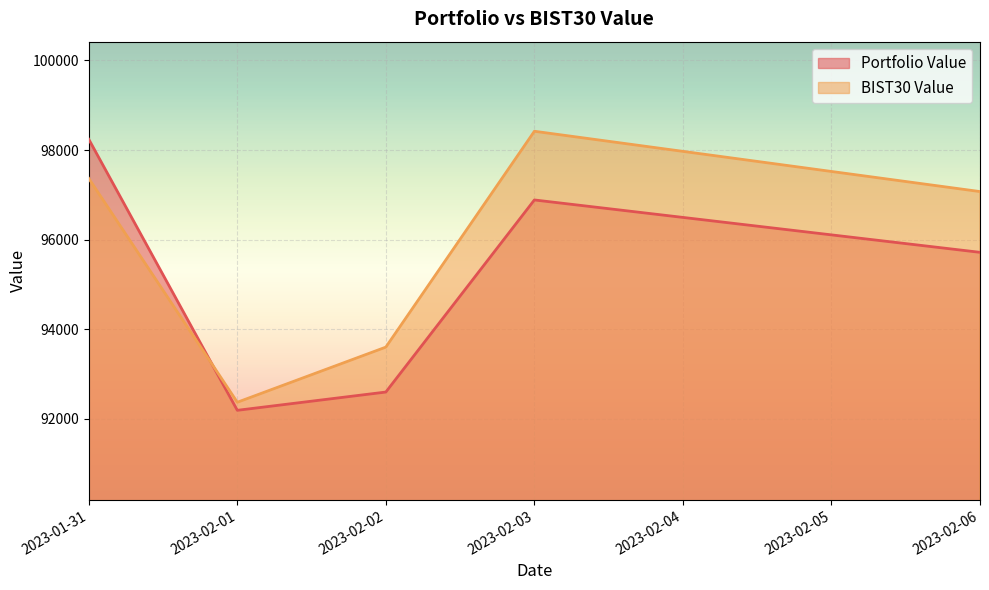

True or false: Portfolio Value has a value of 32242.8 at 2023-02-06.

False